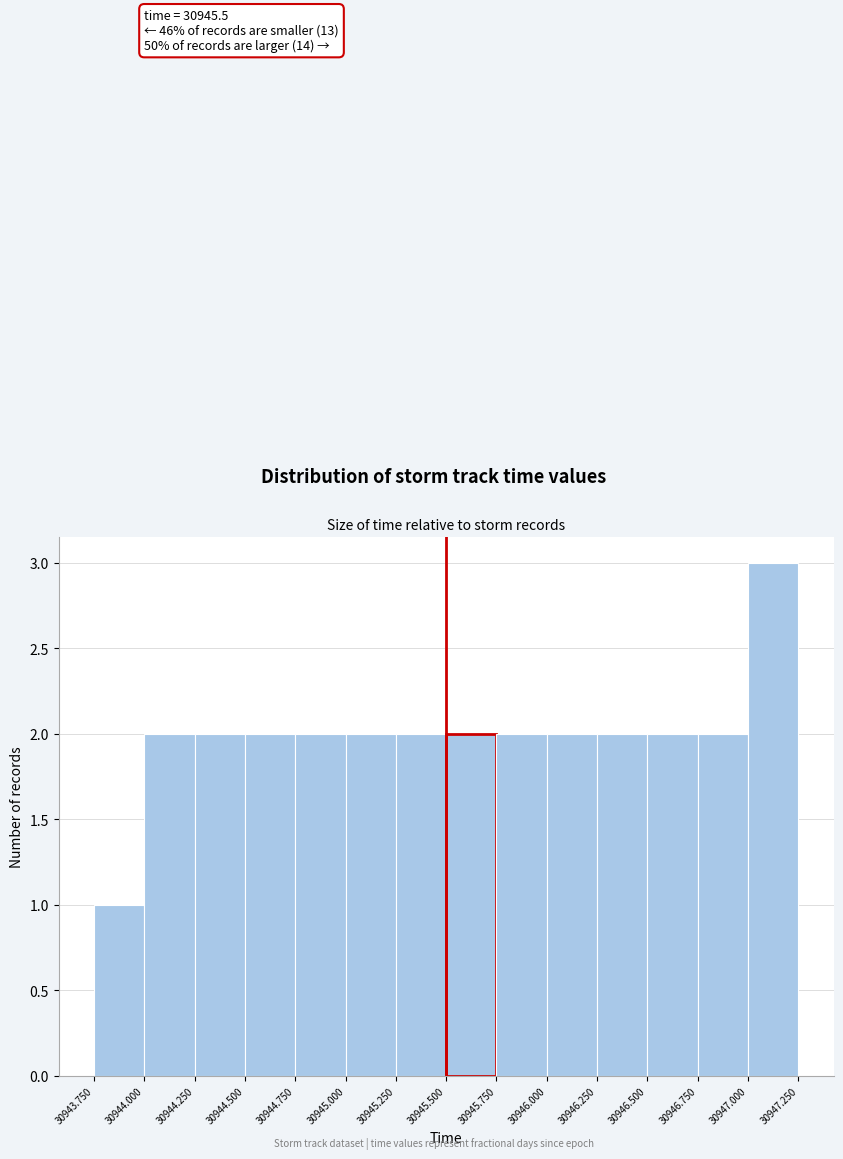

Which range on the x-axis has the tallest bar?

30947.000 to 30947.250